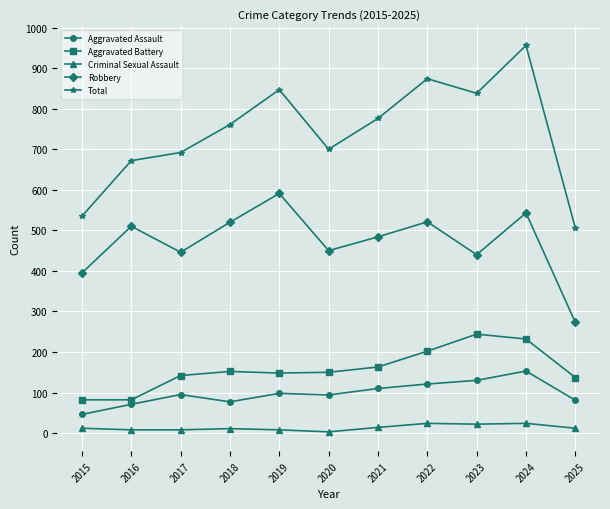

Rank the series at 2016 from lowest to highest value.

Criminal Sexual Assault, Aggravated Assault, Aggravated Battery, Robbery, Total